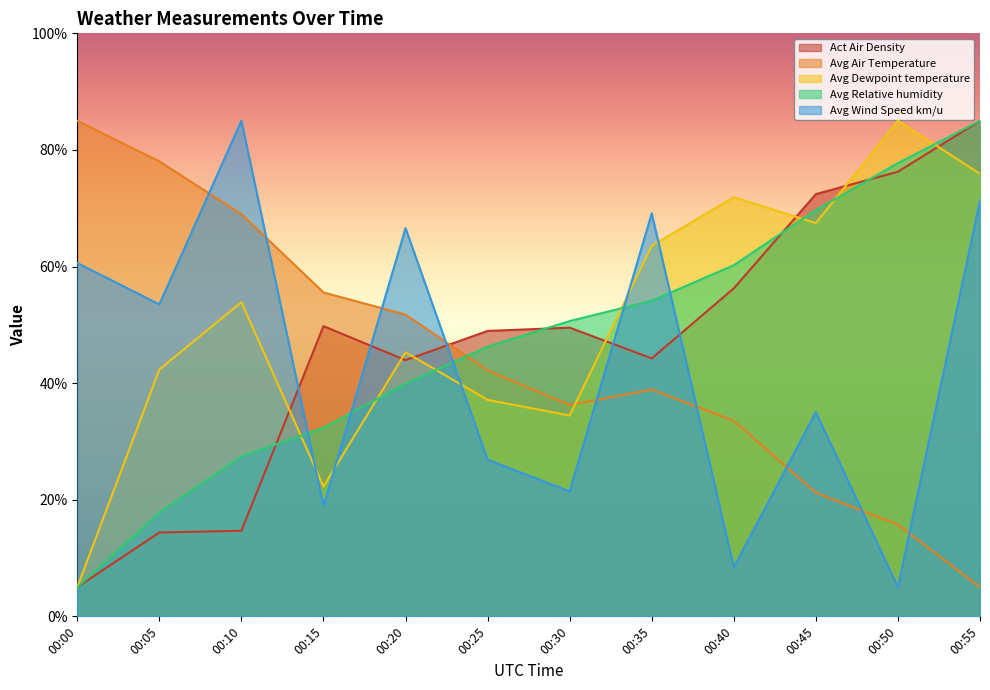

What is the difference between the highest and lowest values at 00:20?

26.7